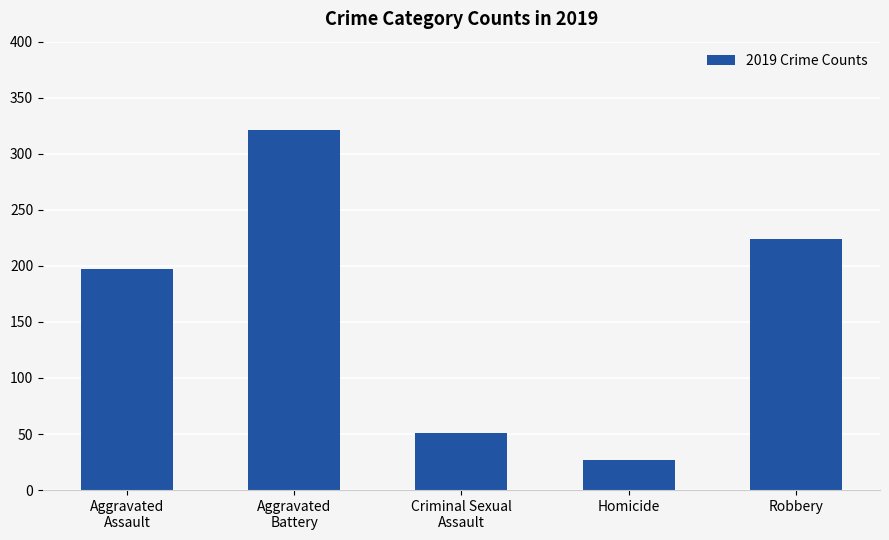

List the labels in order of value, smallest first.

Homicide, Criminal Sexual
Assault, Aggravated
Assault, Robbery, Aggravated
Battery